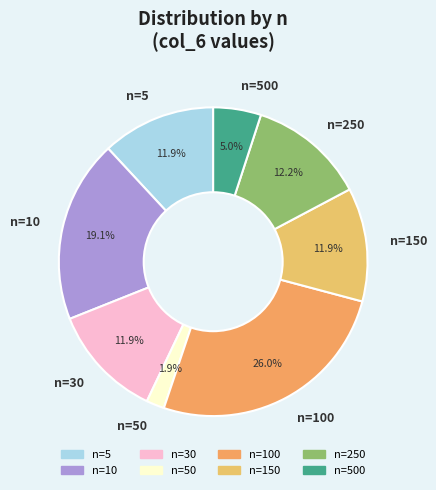

How many segments does this pie chart have?

8